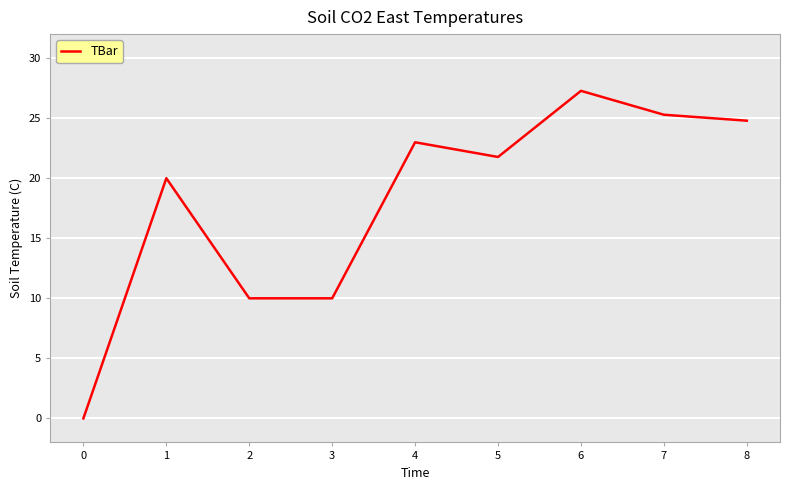

Reading left to right, extract all data points from this chart.

0=0.0	1=20.0	2=10.0	3=10.0	4=23.0	5=21.8	6=27.3	7=25.3	8=24.8